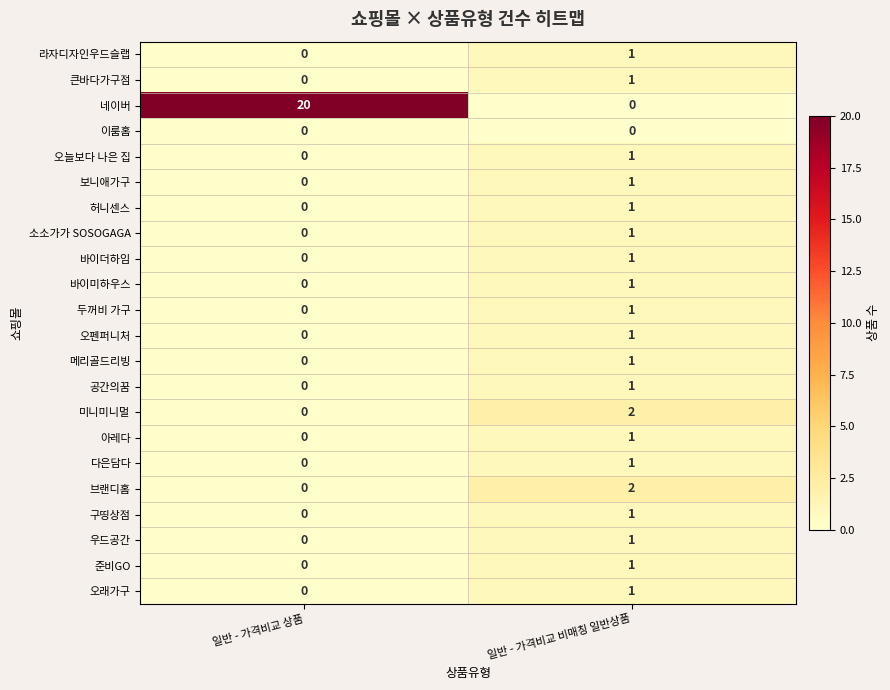

The value of 미니미니멀 at 일반 - 가격비교 상품 is 1. True or false?

False